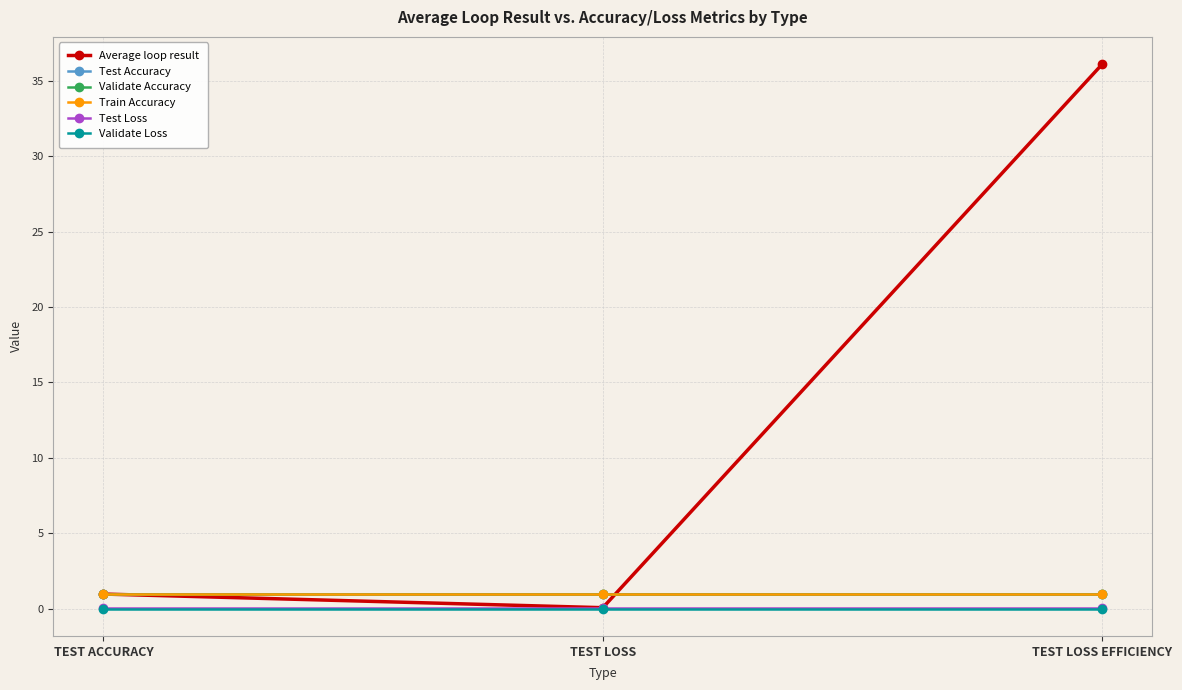

Between TEST ACCURACY and TEST LOSS EFFICIENCY, which series saw the biggest shift?

Average loop result